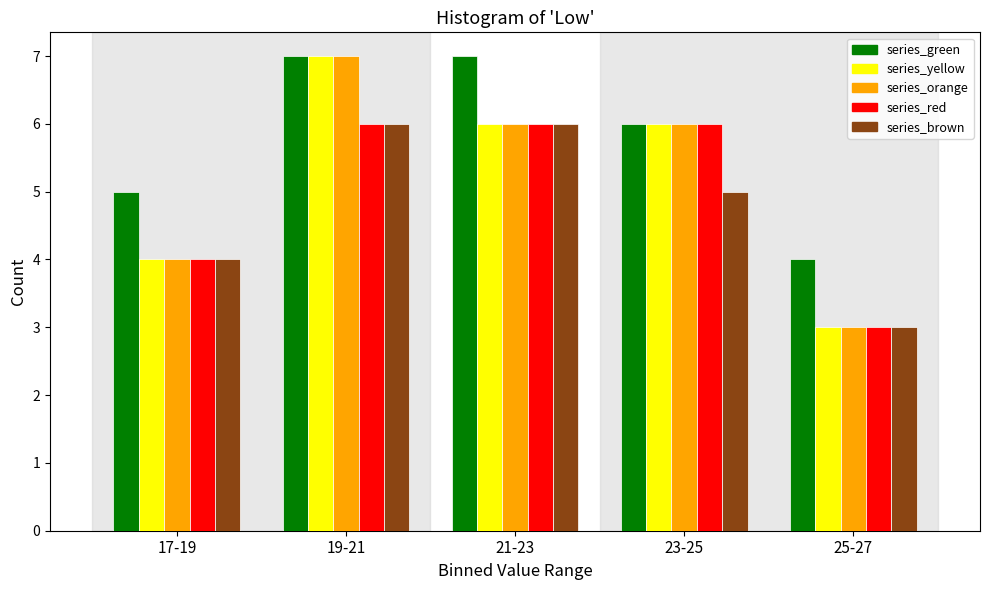

Reading left to right, what are all the values shown in this chart?

series_green: 17-19=5	19-21=7	21-23=7	23-25=6	25-27=4
series_yellow: 17-19=4	19-21=7	21-23=6	23-25=6	25-27=3
series_orange: 17-19=4	19-21=7	21-23=6	23-25=6	25-27=3
series_red: 17-19=4	19-21=6	21-23=6	23-25=6	25-27=3
series_brown: 17-19=4	19-21=6	21-23=6	23-25=5	25-27=3